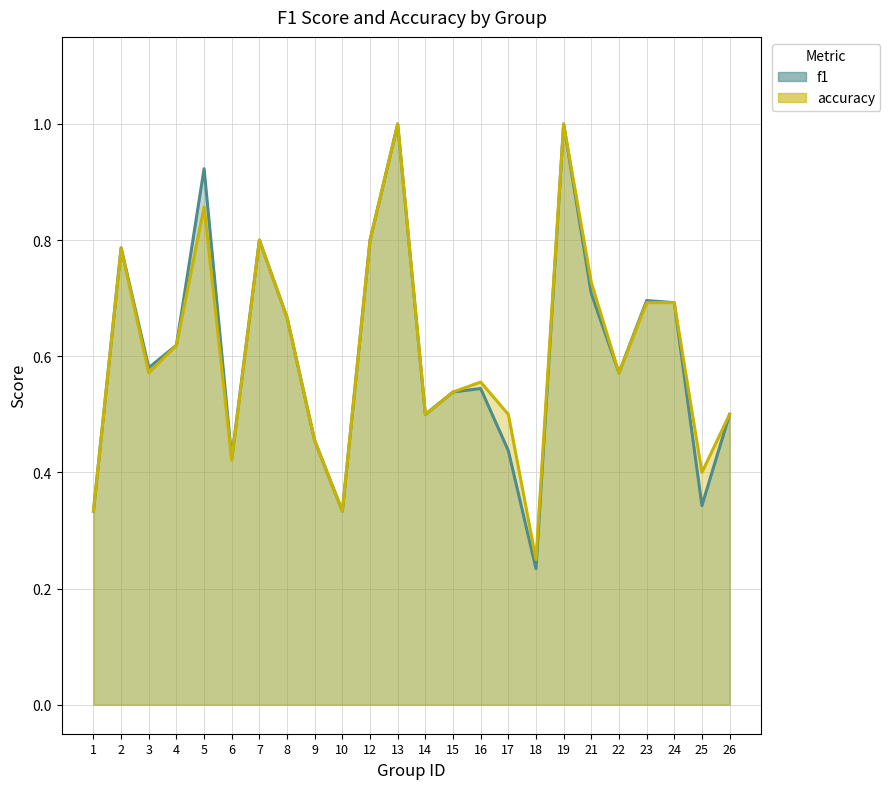

Reading left to right, what are all the values shown in this chart?

f1: 0.3	0.8	0.6	0.6	0.9	0.4	0.8	0.7	0.5	0.3	0.8	1.0	0.5	0.5	0.5	0.4	0.2	1.0	0.7	0.6	0.7	0.7	0.3	0.5
accuracy: 0.3	0.8	0.6	0.6	0.9	0.4	0.8	0.7	0.5	0.3	0.8	1.0	0.5	0.5	0.6	0.5	0.2	1.0	0.7	0.6	0.7	0.7	0.4	0.5